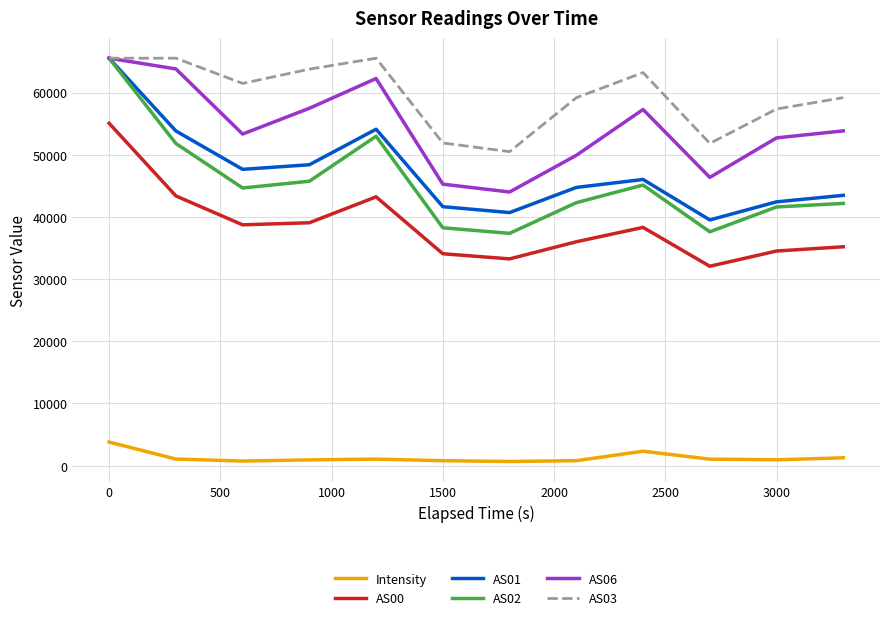

What is the greatest value displayed?

65535.0